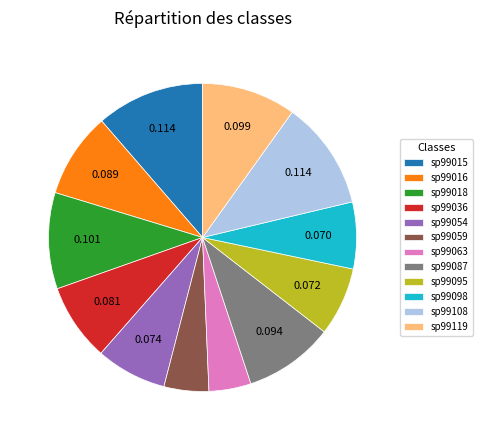

Is sp99108 the majority of the pie?

No